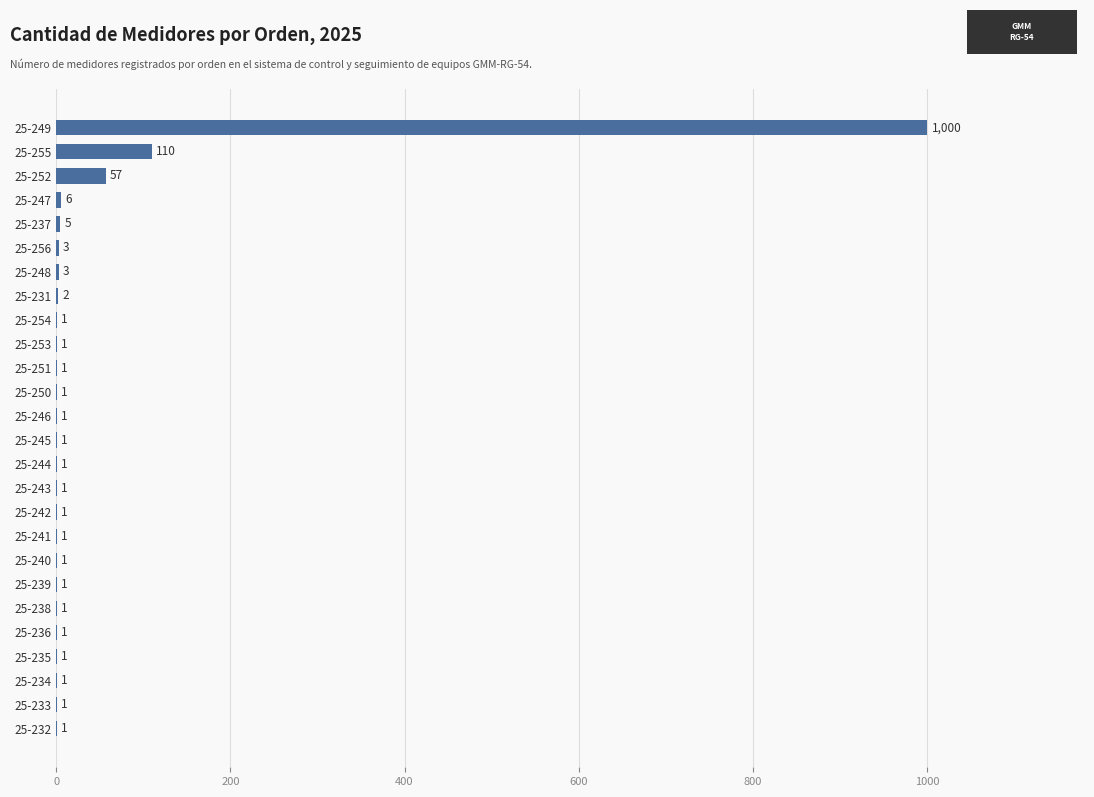

The chart shows a value of 6 at 25-247. True or false?

True